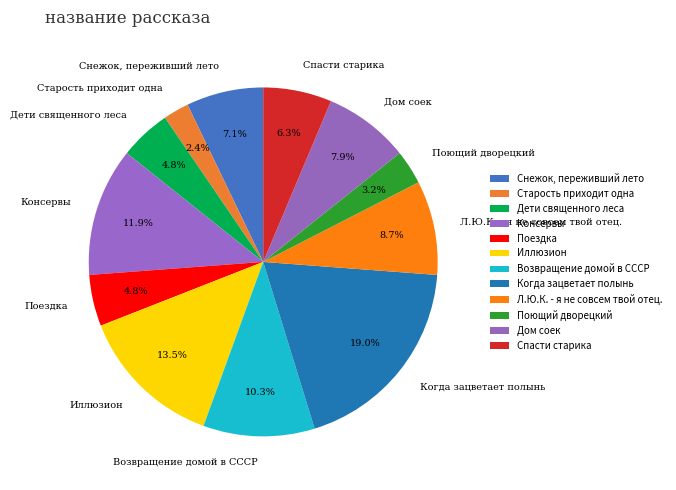

True or false: Л.Ю.К. - я не совсем твой отец. accounts for 9% of the total.

True